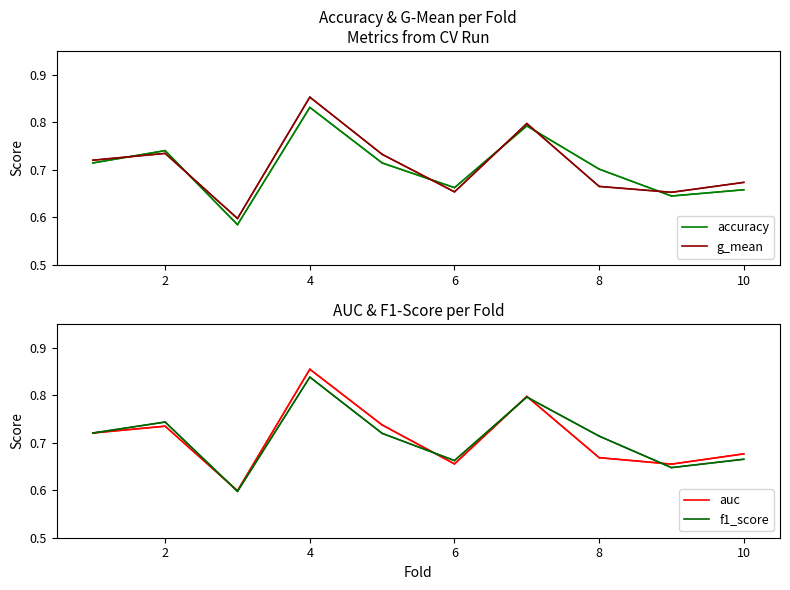

What is the greatest value displayed?

0.9